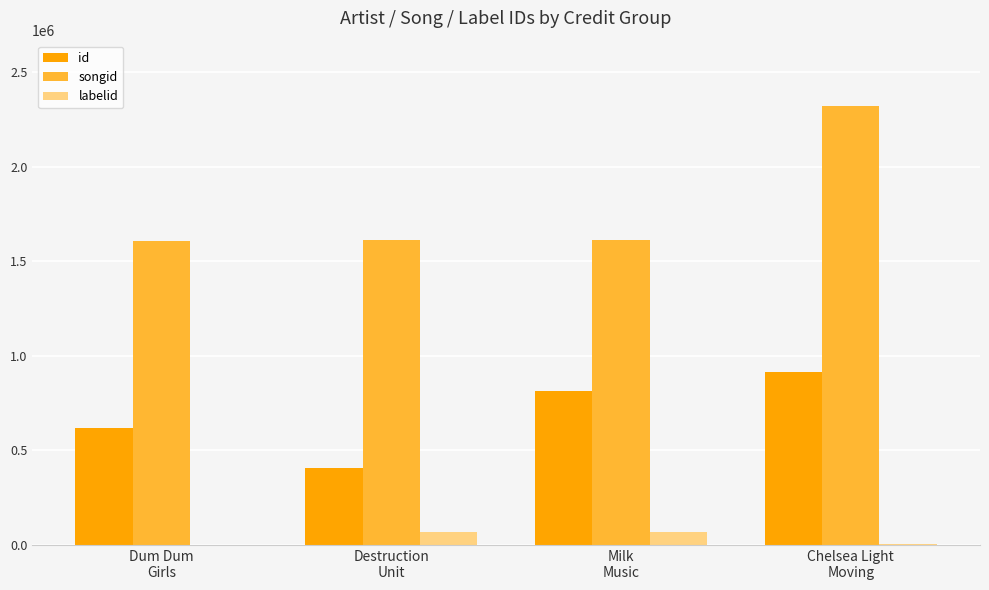

Which category has the highest value across all series?

Chelsea Light
Moving